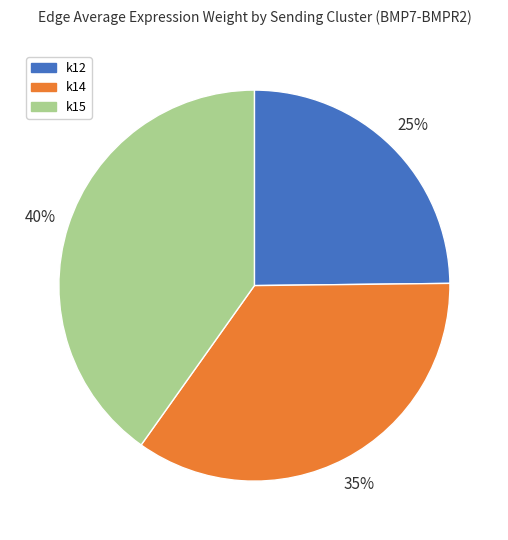

Is there any slice that represents more than half of the pie?

No